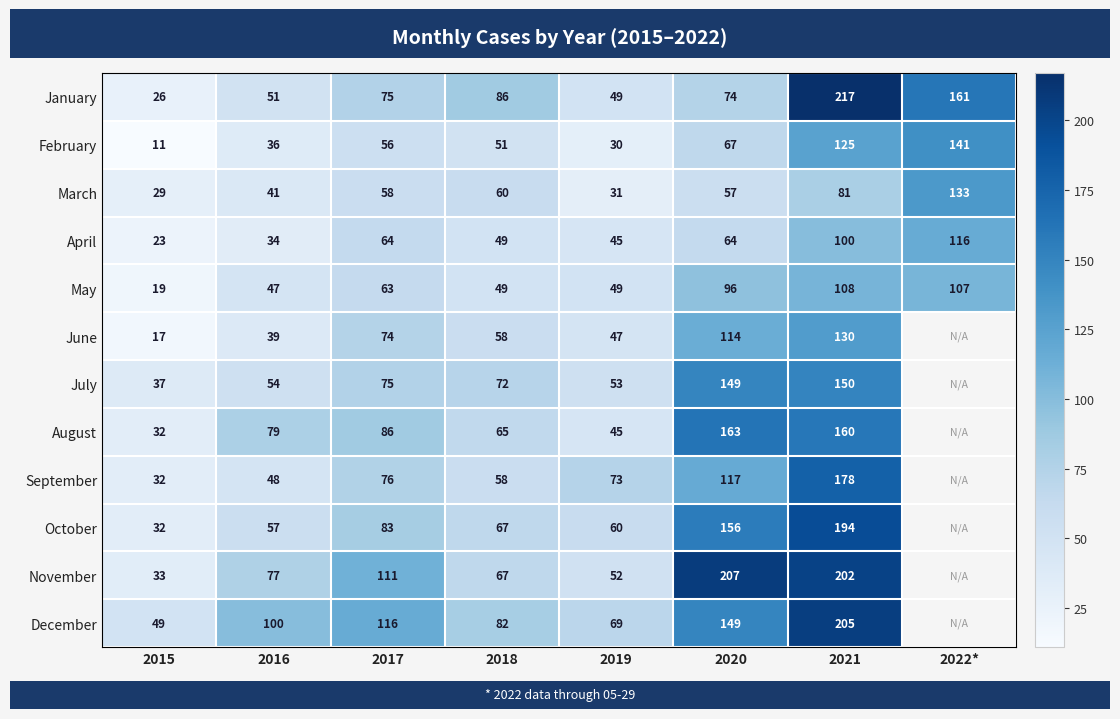

The March series shows 12 at 2016. True or false?

False